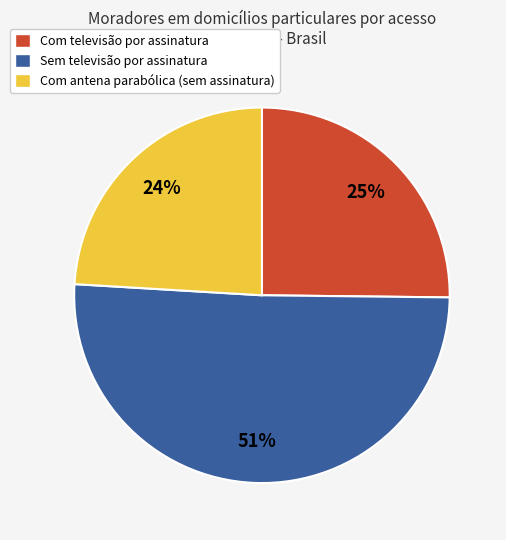

What is the smallest slice in the pie chart?

Com antena parabólica (sem assinatura)